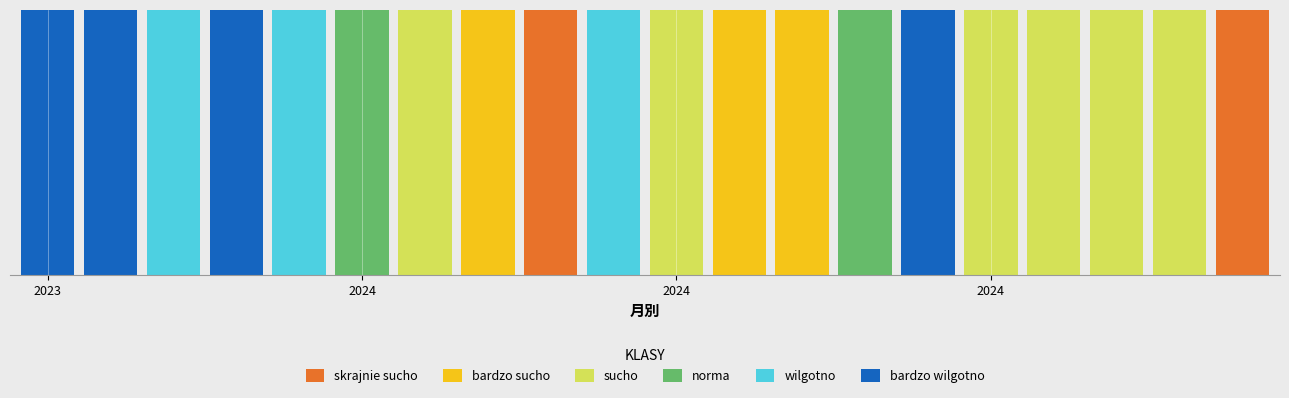

Which has a higher value, 2024-06 or 2024-08?

2024-08